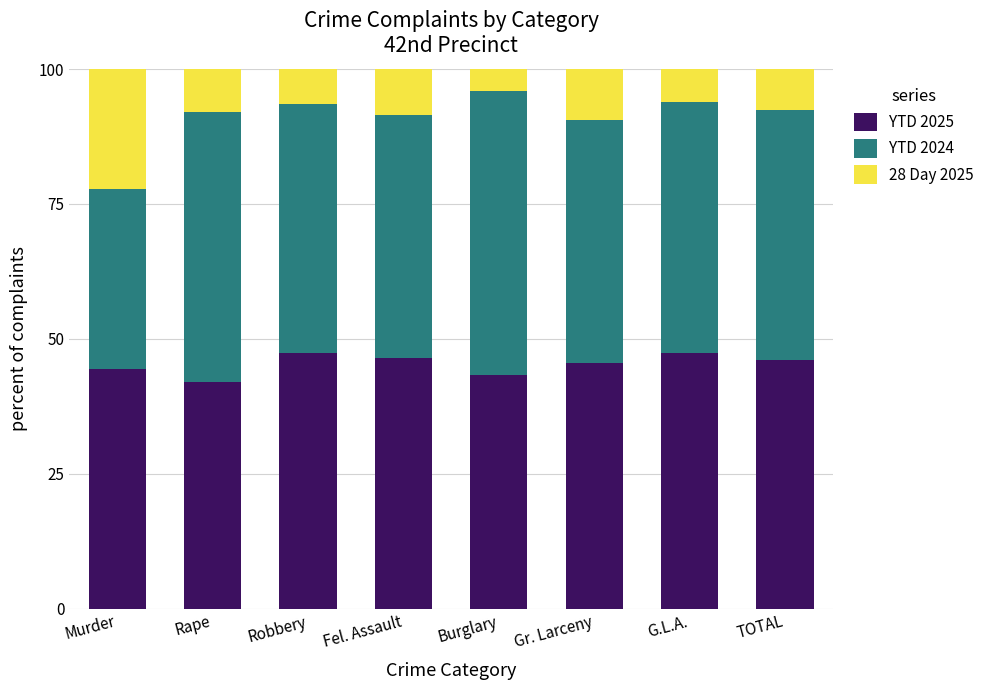

What is the minimum value for YTD 2025?

42.0